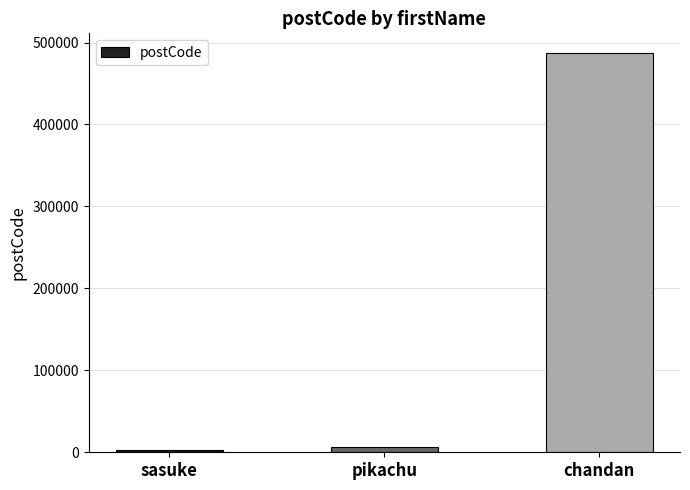

What is the change in value from sasuke to chandan?

+484544